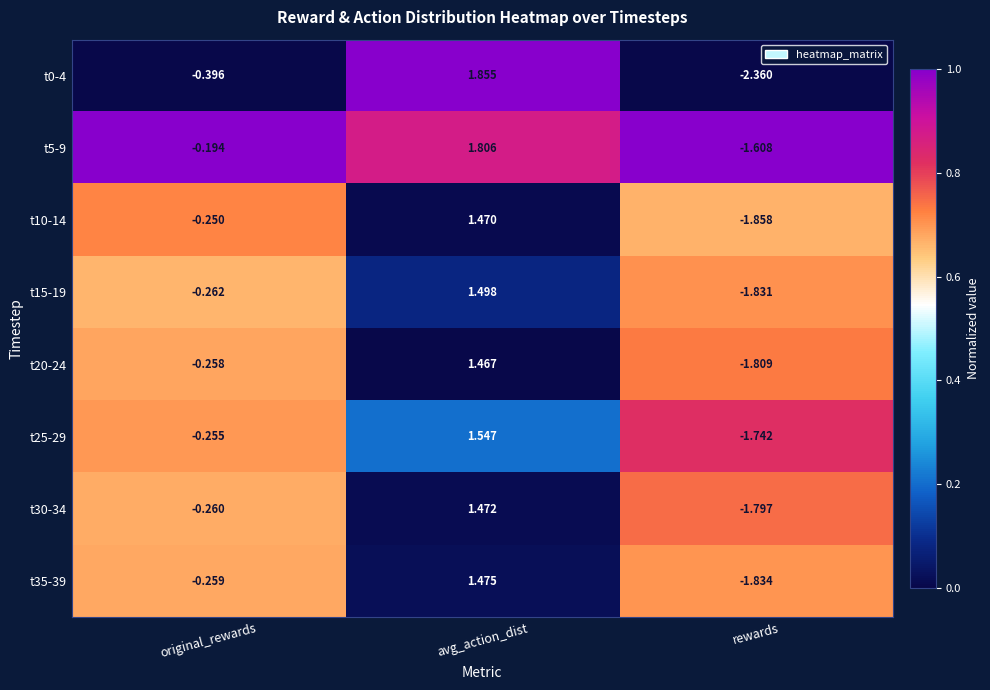

What is the total value across all series at original_rewards?

-2.1